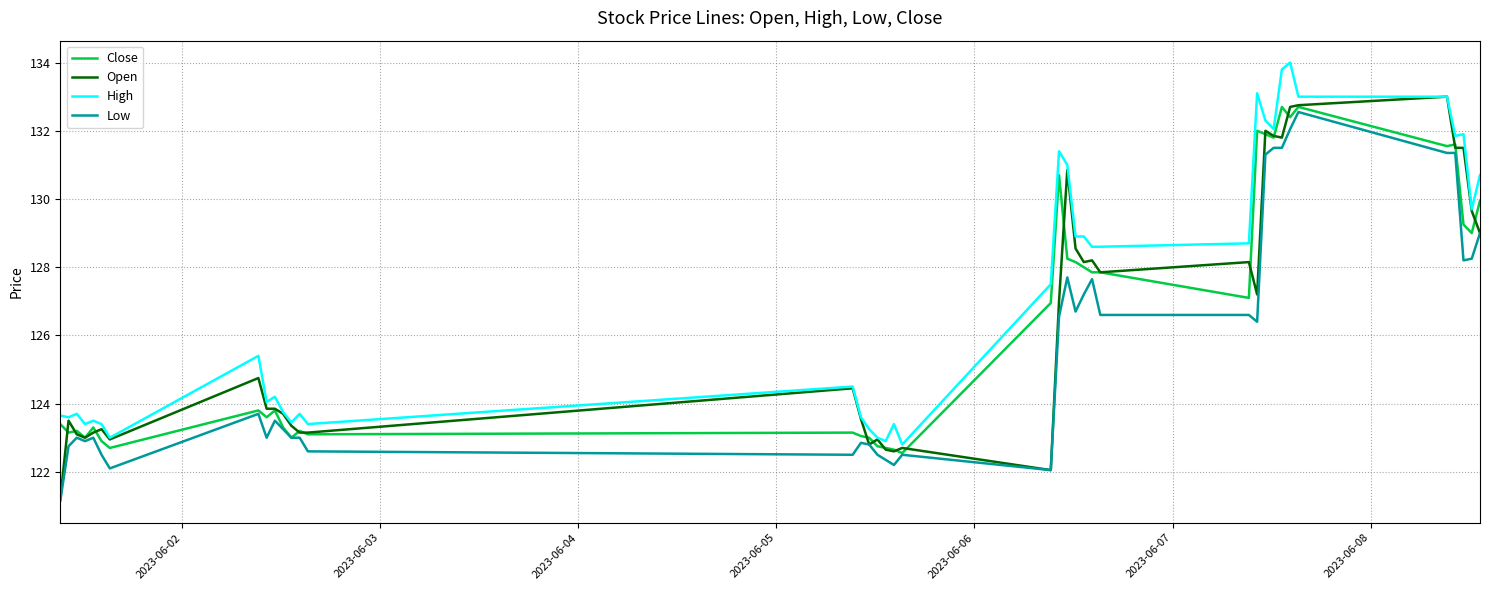

True or false: Close and High cross at least once.

False